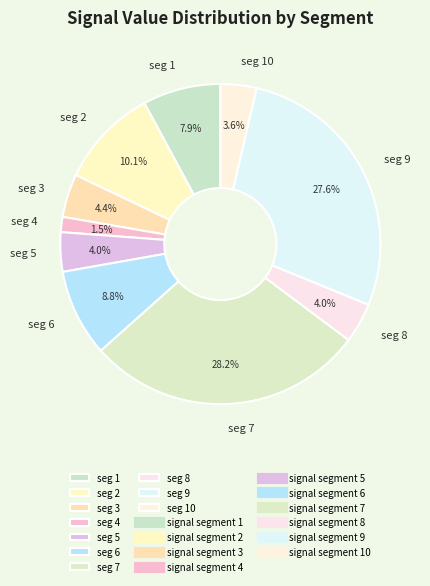

Count the number of slices in the pie.

10